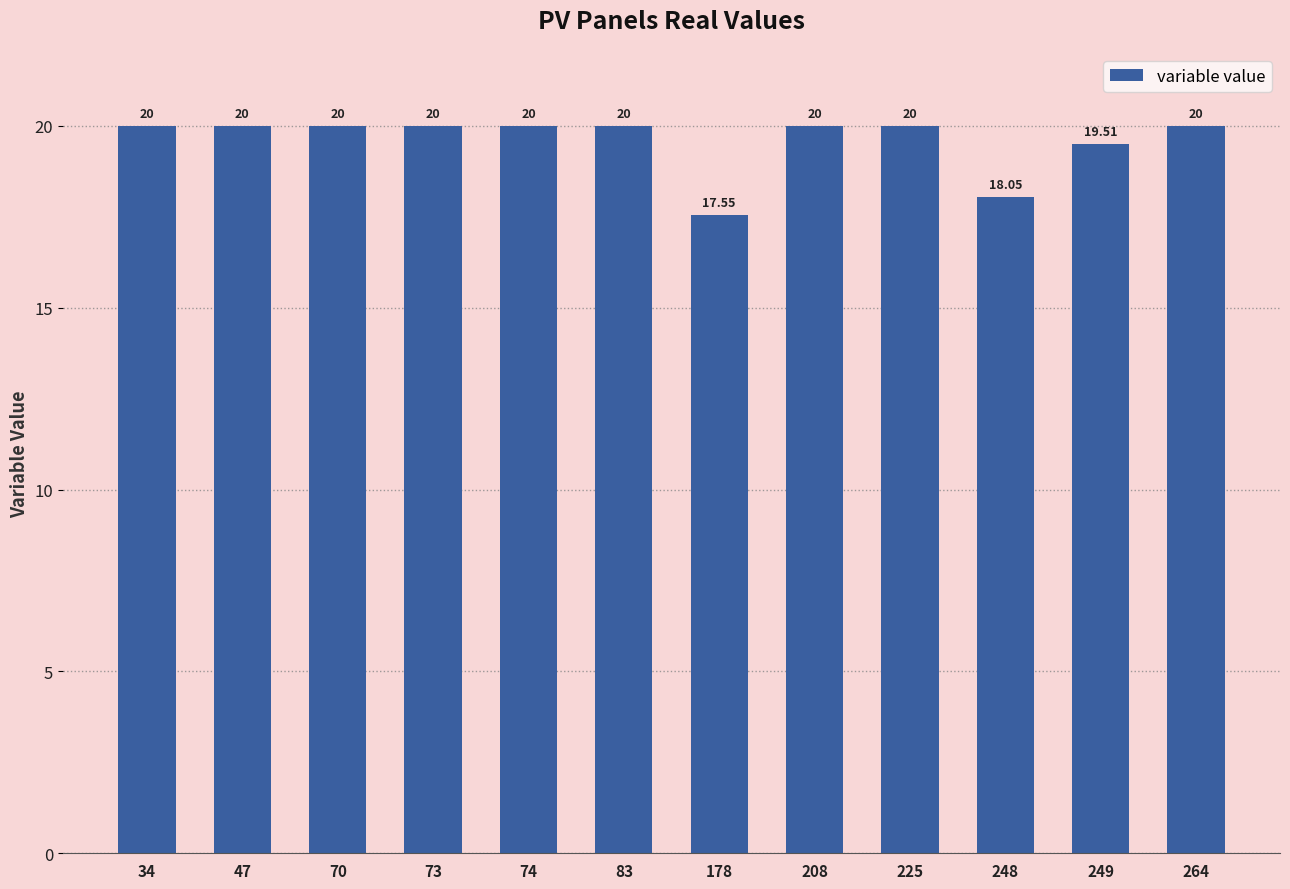

What is the smallest value displayed?

17.5